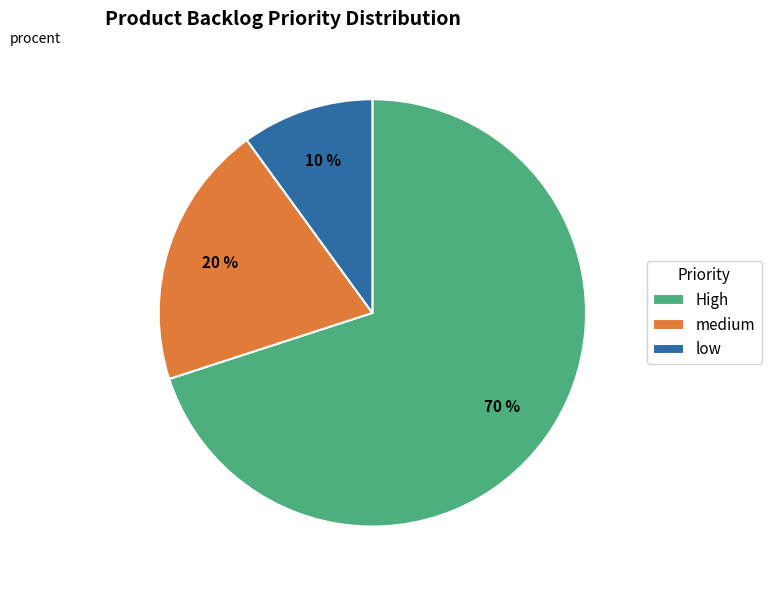

Approximately how many times larger is the value at medium compared to High?

0.3